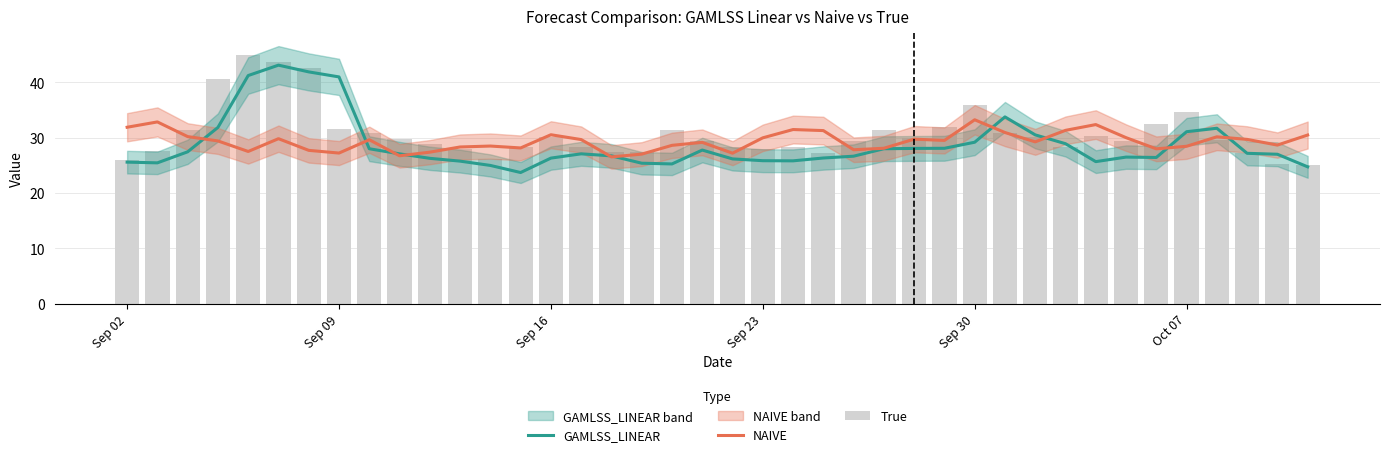

Are the bars horizontal?

No